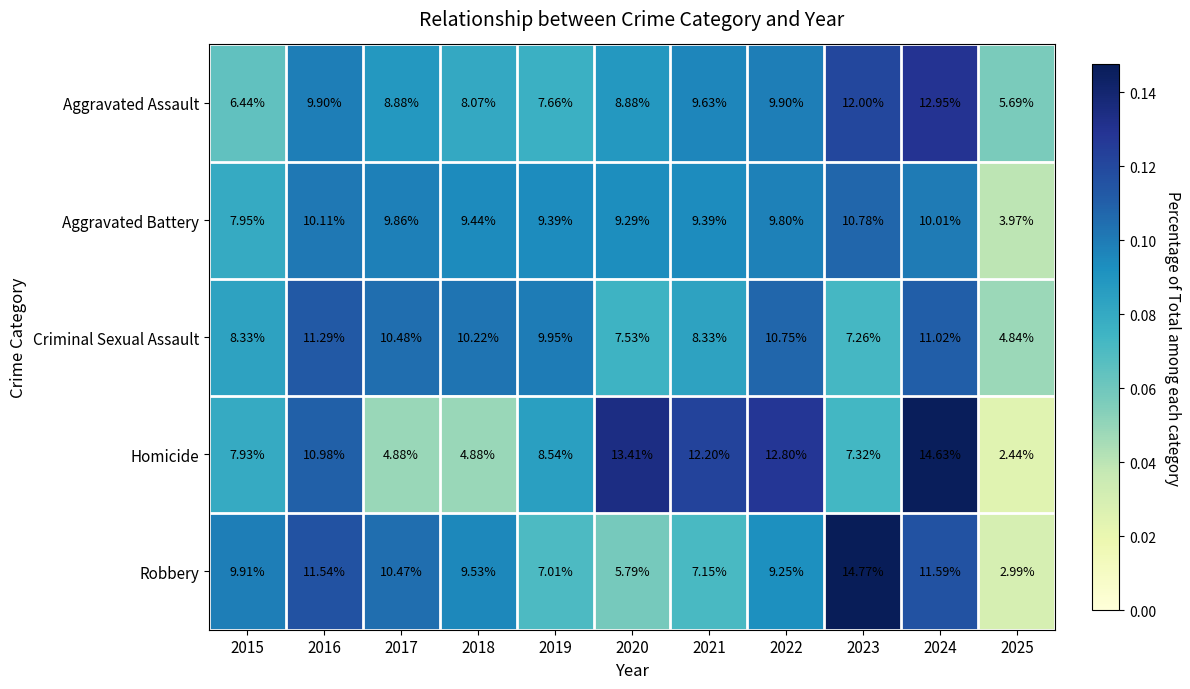

Between 2015 and 2022, which series saw the biggest shift?

Homicide